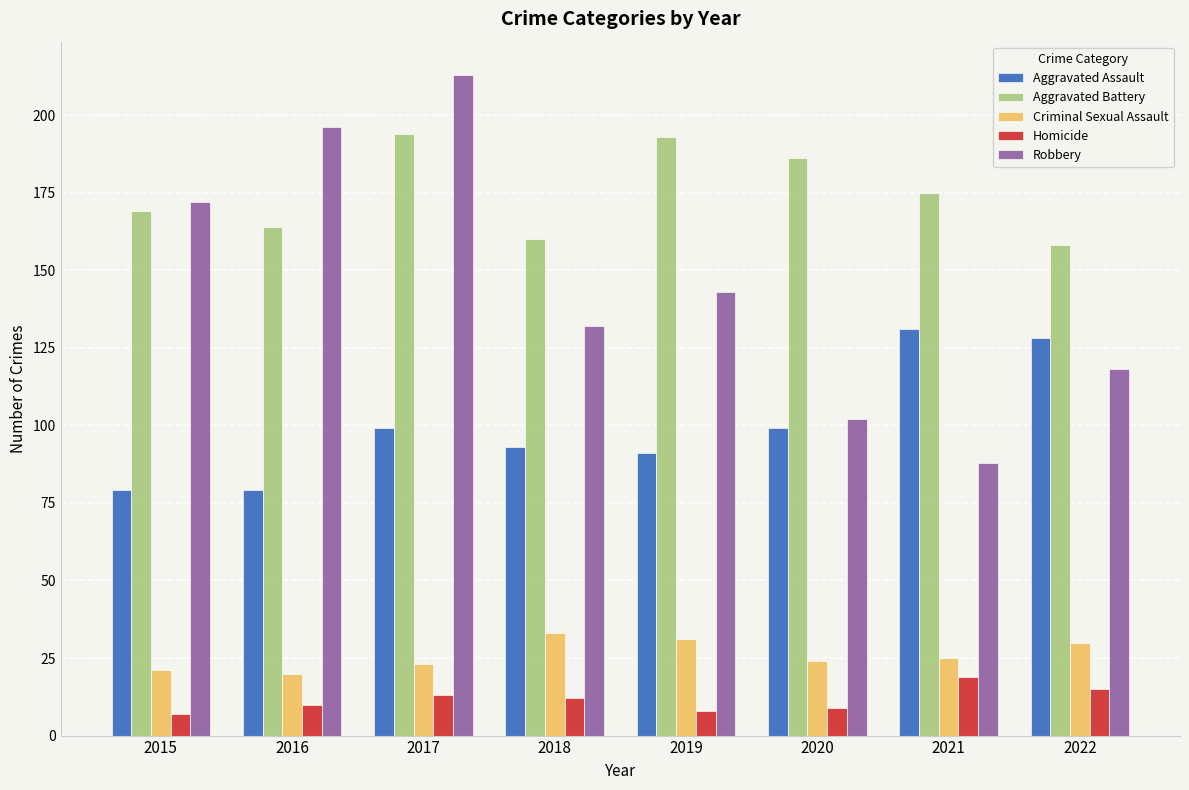

Is it true that Robbery equals 33 at 2018?

False